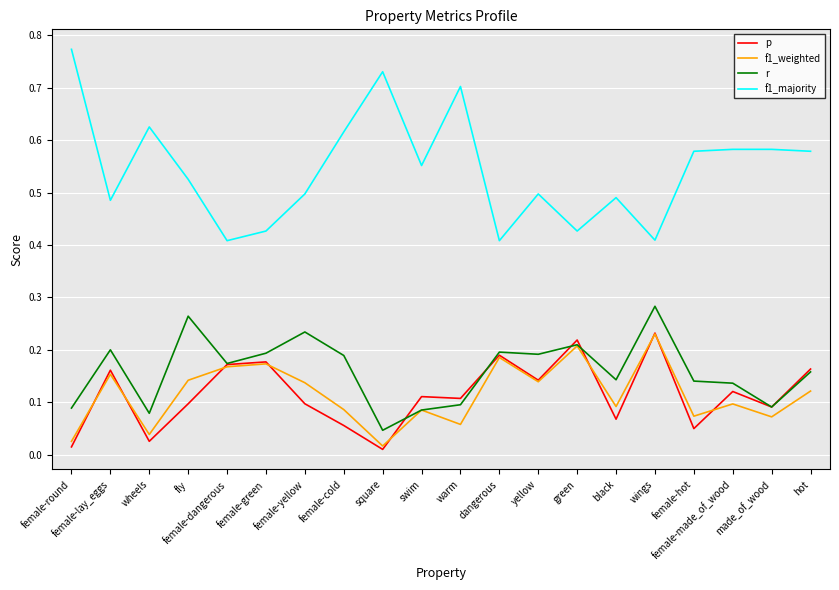

What is the total value across all series at wings?

1.2